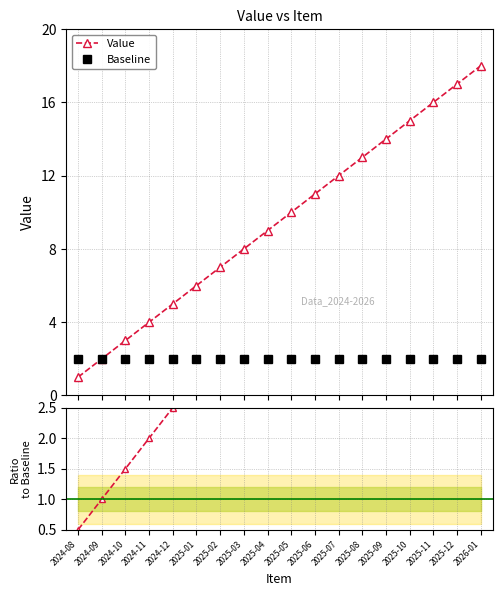

Which series has the widest spread of values?

Value